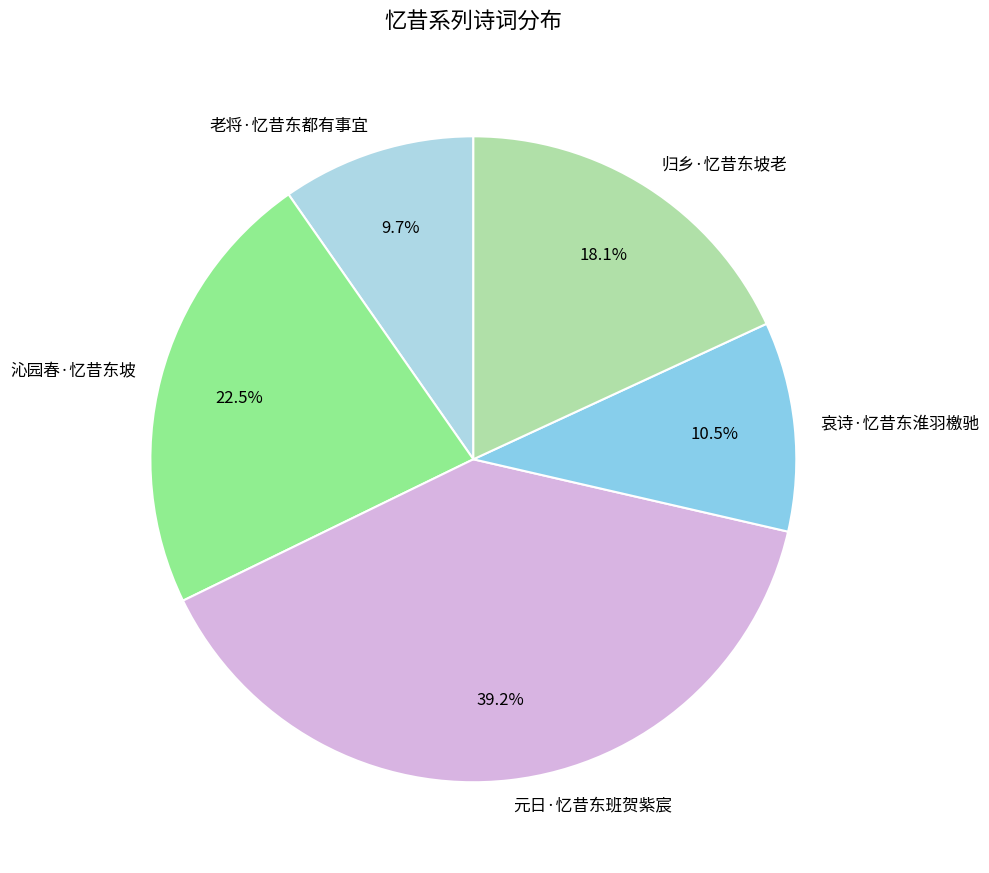

Count the number of slices in the pie.

5